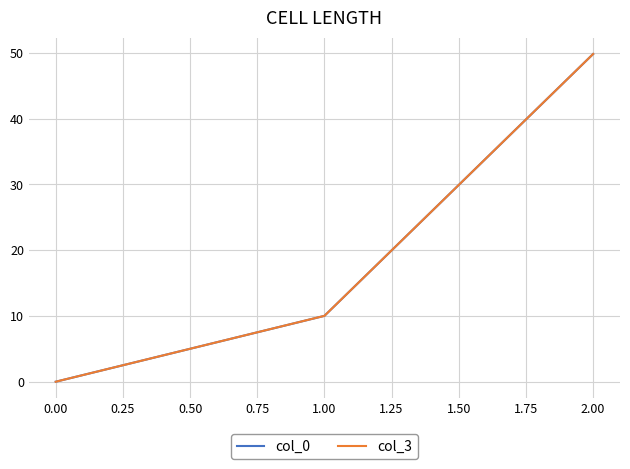

Does the chart have visible grid lines?

Yes